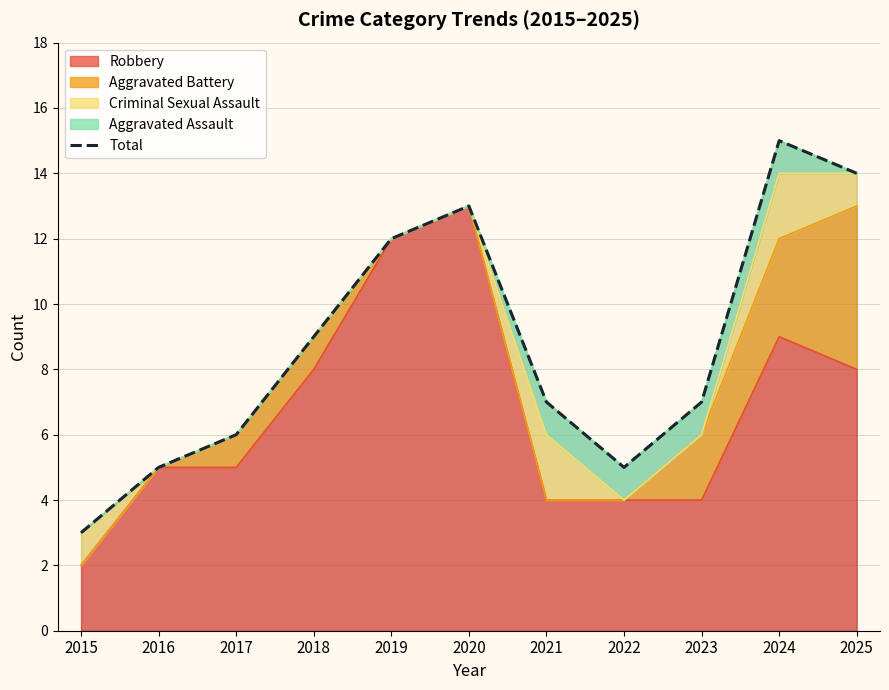

Reading left to right, extract all data points from this chart.

2015=3	2016=5	2017=6	2018=9	2019=12	2020=13	2021=7	2022=5	2023=7	2024=15	2025=14